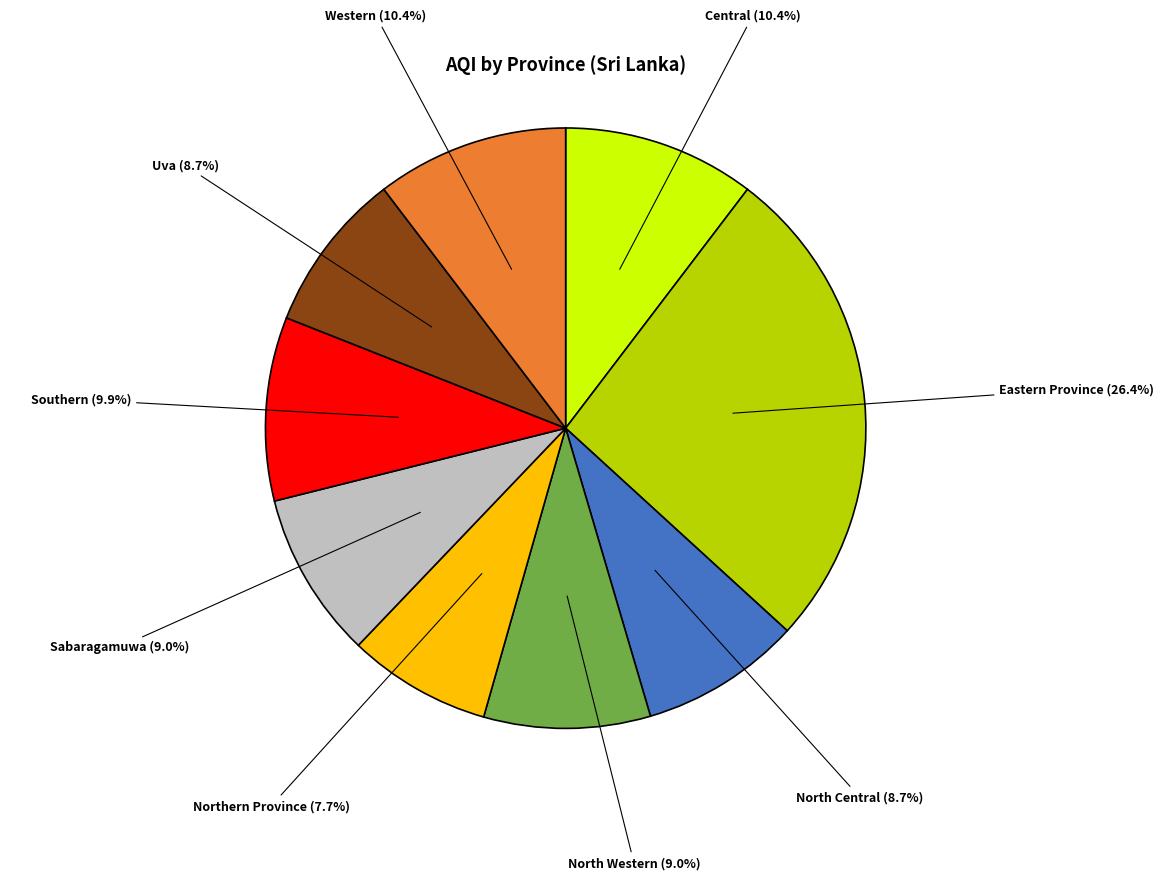

Is there a majority slice in this chart?

No